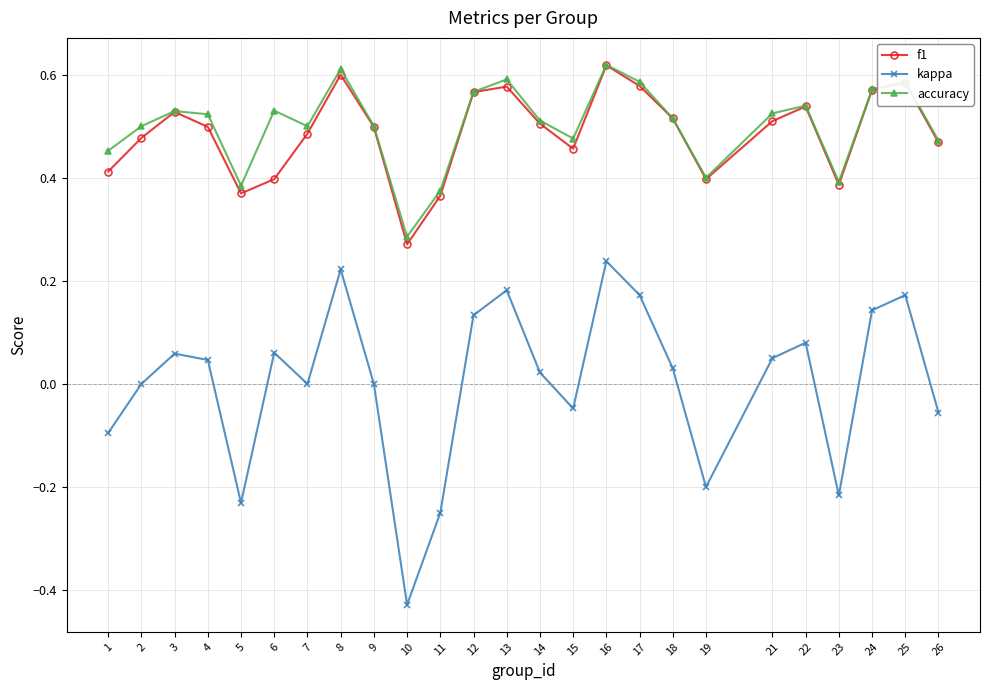

Which series has the largest range (max minus min)?

kappa